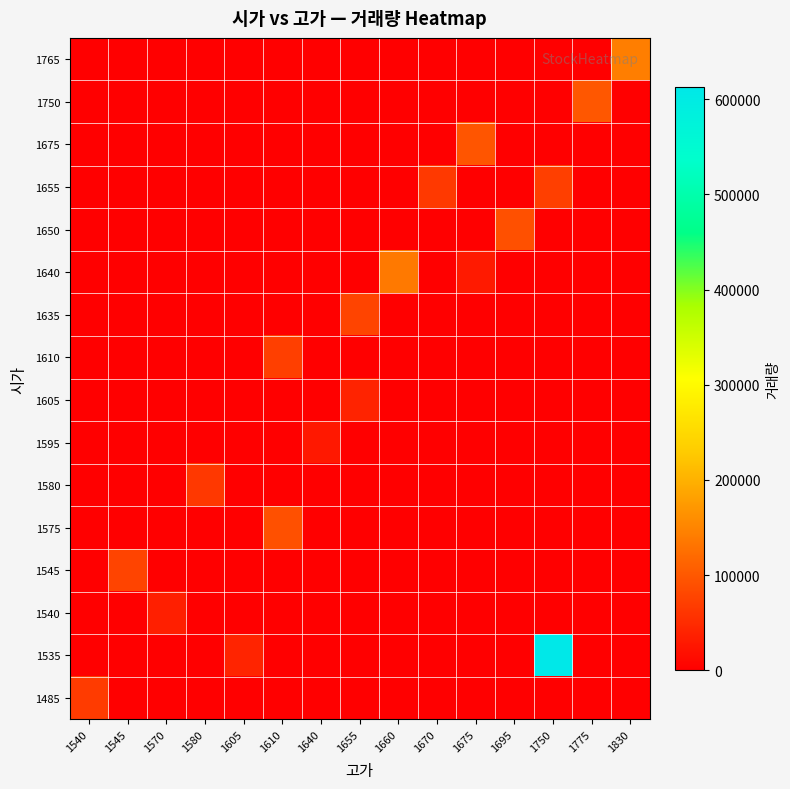

At how many categories does at least one series exceed 94214?

5